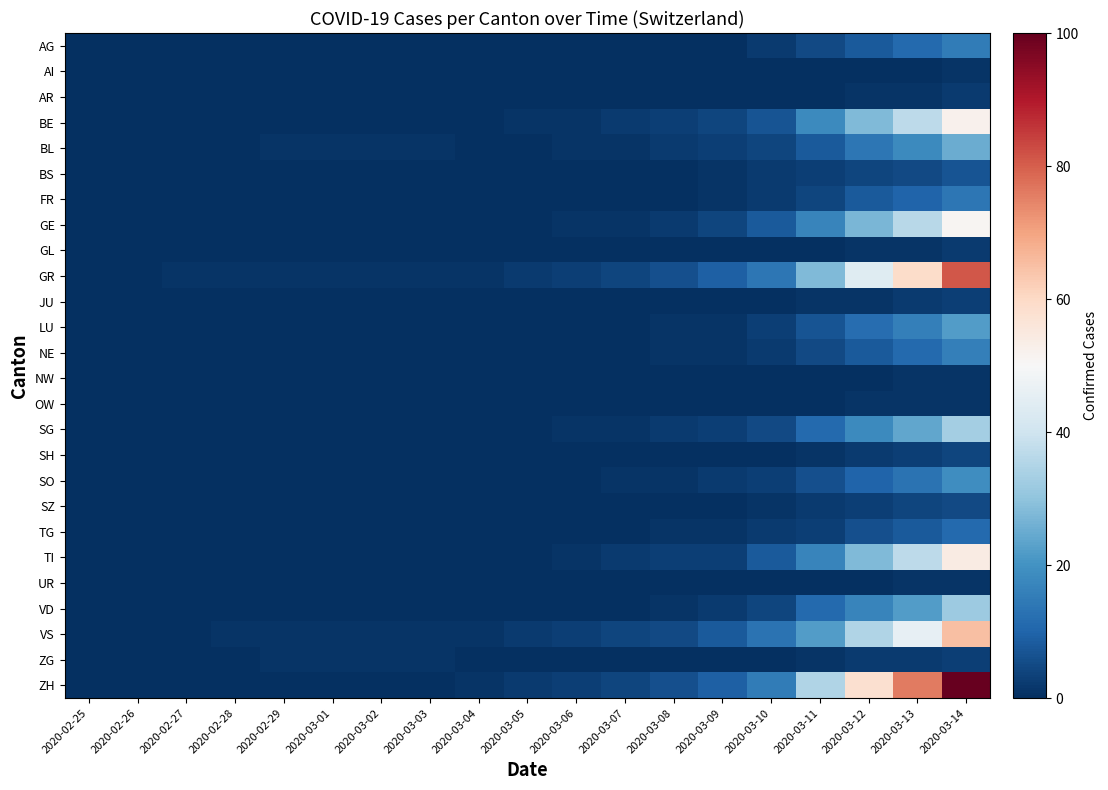

Reading left to right, list all the values displayed in this chart.

AG: 2020-02-25=0	2020-02-26=0	2020-02-27=0	2020-02-28=0	2020-02-29=0	2020-03-01=0	2020-03-02=0	2020-03-03=0	2020-03-04=0	2020-03-05=0	2020-03-06=0	2020-03-07=0	2020-03-08=0	2020-03-09=0	2020-03-10=2	2020-03-11=5	2020-03-12=8	2020-03-13=11	2020-03-14=15
AI: 2020-02-25=0	2020-02-26=0	2020-02-27=0	2020-02-28=0	2020-02-29=0	2020-03-01=0	2020-03-02=0	2020-03-03=0	2020-03-04=0	2020-03-05=0	2020-03-06=0	2020-03-07=0	2020-03-08=0	2020-03-09=0	2020-03-10=0	2020-03-11=0	2020-03-12=0	2020-03-13=0	2020-03-14=1
AR: 2020-02-25=0	2020-02-26=0	2020-02-27=0	2020-02-28=0	2020-02-29=0	2020-03-01=0	2020-03-02=0	2020-03-03=0	2020-03-04=0	2020-03-05=0	2020-03-06=0	2020-03-07=0	2020-03-08=0	2020-03-09=0	2020-03-10=0	2020-03-11=0	2020-03-12=1	2020-03-13=1	2020-03-14=2
BE: 2020-02-25=0	2020-02-26=0	2020-02-27=0	2020-02-28=0	2020-02-29=0	2020-03-01=0	2020-03-02=0	2020-03-03=0	2020-03-04=0	2020-03-05=1	2020-03-06=1	2020-03-07=2	2020-03-08=3	2020-03-09=4	2020-03-10=7	2020-03-11=18	2020-03-12=28	2020-03-13=37	2020-03-14=52
BL: 2020-02-25=0	2020-02-26=0	2020-02-27=0	2020-02-28=0	2020-02-29=1	2020-03-01=1	2020-03-02=1	2020-03-03=1	2020-03-04=0	2020-03-05=0	2020-03-06=1	2020-03-07=1	2020-03-08=2	2020-03-09=3	2020-03-10=4	2020-03-11=8	2020-03-12=14	2020-03-13=18	2020-03-14=25
BS: 2020-02-25=0	2020-02-26=0	2020-02-27=0	2020-02-28=0	2020-02-29=0	2020-03-01=0	2020-03-02=0	2020-03-03=0	2020-03-04=0	2020-03-05=0	2020-03-06=0	2020-03-07=0	2020-03-08=0	2020-03-09=1	2020-03-10=2	2020-03-11=3	2020-03-12=4	2020-03-13=5	2020-03-14=7
FR: 2020-02-25=0	2020-02-26=0	2020-02-27=0	2020-02-28=0	2020-02-29=0	2020-03-01=0	2020-03-02=0	2020-03-03=0	2020-03-04=0	2020-03-05=0	2020-03-06=0	2020-03-07=0	2020-03-08=0	2020-03-09=1	2020-03-10=2	2020-03-11=4	2020-03-12=8	2020-03-13=10	2020-03-14=14
GE: 2020-02-25=0	2020-02-26=0	2020-02-27=0	2020-02-28=0	2020-02-29=0	2020-03-01=0	2020-03-02=0	2020-03-03=0	2020-03-04=0	2020-03-05=0	2020-03-06=1	2020-03-07=1	2020-03-08=2	2020-03-09=4	2020-03-10=8	2020-03-11=17	2020-03-12=27	2020-03-13=36	2020-03-14=51
GL: 2020-02-25=0	2020-02-26=0	2020-02-27=0	2020-02-28=0	2020-02-29=0	2020-03-01=0	2020-03-02=0	2020-03-03=0	2020-03-04=0	2020-03-05=0	2020-03-06=0	2020-03-07=0	2020-03-08=0	2020-03-09=0	2020-03-10=0	2020-03-11=0	2020-03-12=1	2020-03-13=1	2020-03-14=2
GR: 2020-02-25=0	2020-02-26=0	2020-02-27=1	2020-02-28=1	2020-02-29=1	2020-03-01=1	2020-03-02=1	2020-03-03=1	2020-03-04=1	2020-03-05=2	2020-03-06=3	2020-03-07=4	2020-03-08=6	2020-03-09=9	2020-03-10=14	2020-03-11=28	2020-03-12=44	2020-03-13=59	2020-03-14=81
JU: 2020-02-25=0	2020-02-26=0	2020-02-27=0	2020-02-28=0	2020-02-29=0	2020-03-01=0	2020-03-02=0	2020-03-03=0	2020-03-04=0	2020-03-05=0	2020-03-06=0	2020-03-07=0	2020-03-08=0	2020-03-09=0	2020-03-10=0	2020-03-11=1	2020-03-12=1	2020-03-13=2	2020-03-14=3
LU: 2020-02-25=0	2020-02-26=0	2020-02-27=0	2020-02-28=0	2020-02-29=0	2020-03-01=0	2020-03-02=0	2020-03-03=0	2020-03-04=0	2020-03-05=0	2020-03-06=0	2020-03-07=0	2020-03-08=1	2020-03-09=1	2020-03-10=3	2020-03-11=7	2020-03-12=12	2020-03-13=16	2020-03-14=22
NE: 2020-02-25=0	2020-02-26=0	2020-02-27=0	2020-02-28=0	2020-02-29=0	2020-03-01=0	2020-03-02=0	2020-03-03=0	2020-03-04=0	2020-03-05=0	2020-03-06=0	2020-03-07=0	2020-03-08=1	2020-03-09=1	2020-03-10=2	2020-03-11=5	2020-03-12=8	2020-03-13=11	2020-03-14=16
NW: 2020-02-25=0	2020-02-26=0	2020-02-27=0	2020-02-28=0	2020-02-29=0	2020-03-01=0	2020-03-02=0	2020-03-03=0	2020-03-04=0	2020-03-05=0	2020-03-06=0	2020-03-07=0	2020-03-08=0	2020-03-09=0	2020-03-10=0	2020-03-11=0	2020-03-12=0	2020-03-13=1	2020-03-14=1
OW: 2020-02-25=0	2020-02-26=0	2020-02-27=0	2020-02-28=0	2020-02-29=0	2020-03-01=0	2020-03-02=0	2020-03-03=0	2020-03-04=0	2020-03-05=0	2020-03-06=0	2020-03-07=0	2020-03-08=0	2020-03-09=0	2020-03-10=0	2020-03-11=0	2020-03-12=1	2020-03-13=1	2020-03-14=1
SG: 2020-02-25=0	2020-02-26=0	2020-02-27=0	2020-02-28=0	2020-02-29=0	2020-03-01=0	2020-03-02=0	2020-03-03=0	2020-03-04=0	2020-03-05=0	2020-03-06=1	2020-03-07=1	2020-03-08=2	2020-03-09=3	2020-03-10=5	2020-03-11=11	2020-03-12=18	2020-03-13=24	2020-03-14=33
SH: 2020-02-25=0	2020-02-26=0	2020-02-27=0	2020-02-28=0	2020-02-29=0	2020-03-01=0	2020-03-02=0	2020-03-03=0	2020-03-04=0	2020-03-05=0	2020-03-06=0	2020-03-07=0	2020-03-08=0	2020-03-09=0	2020-03-10=0	2020-03-11=1	2020-03-12=2	2020-03-13=3	2020-03-14=4
SO: 2020-02-25=0	2020-02-26=0	2020-02-27=0	2020-02-28=0	2020-02-29=0	2020-03-01=0	2020-03-02=0	2020-03-03=0	2020-03-04=0	2020-03-05=0	2020-03-06=0	2020-03-07=1	2020-03-08=1	2020-03-09=2	2020-03-10=3	2020-03-11=6	2020-03-12=10	2020-03-13=13	2020-03-14=19
SZ: 2020-02-25=0	2020-02-26=0	2020-02-27=0	2020-02-28=0	2020-02-29=0	2020-03-01=0	2020-03-02=0	2020-03-03=0	2020-03-04=0	2020-03-05=0	2020-03-06=0	2020-03-07=0	2020-03-08=0	2020-03-09=0	2020-03-10=1	2020-03-11=2	2020-03-12=3	2020-03-13=4	2020-03-14=5
TG: 2020-02-25=0	2020-02-26=0	2020-02-27=0	2020-02-28=0	2020-02-29=0	2020-03-01=0	2020-03-02=0	2020-03-03=0	2020-03-04=0	2020-03-05=0	2020-03-06=0	2020-03-07=0	2020-03-08=1	2020-03-09=1	2020-03-10=2	2020-03-11=3	2020-03-12=6	2020-03-13=8	2020-03-14=11
TI: 2020-02-25=0	2020-02-26=0	2020-02-27=0	2020-02-28=0	2020-02-29=0	2020-03-01=0	2020-03-02=0	2020-03-03=0	2020-03-04=0	2020-03-05=0	2020-03-06=1	2020-03-07=2	2020-03-08=3	2020-03-09=3	2020-03-10=8	2020-03-11=17	2020-03-12=28	2020-03-13=37	2020-03-14=54
UR: 2020-02-25=0	2020-02-26=0	2020-02-27=0	2020-02-28=0	2020-02-29=0	2020-03-01=0	2020-03-02=0	2020-03-03=0	2020-03-04=0	2020-03-05=0	2020-03-06=0	2020-03-07=0	2020-03-08=0	2020-03-09=0	2020-03-10=0	2020-03-11=0	2020-03-12=0	2020-03-13=1	2020-03-14=1
VD: 2020-02-25=0	2020-02-26=0	2020-02-27=0	2020-02-28=0	2020-02-29=0	2020-03-01=0	2020-03-02=0	2020-03-03=0	2020-03-04=0	2020-03-05=0	2020-03-06=0	2020-03-07=0	2020-03-08=1	2020-03-09=2	2020-03-10=4	2020-03-11=11	2020-03-12=17	2020-03-13=22	2020-03-14=32
VS: 2020-02-25=0	2020-02-26=0	2020-02-27=0	2020-02-28=1	2020-02-29=1	2020-03-01=1	2020-03-02=1	2020-03-03=1	2020-03-04=1	2020-03-05=2	2020-03-06=3	2020-03-07=4	2020-03-08=5	2020-03-09=8	2020-03-10=13	2020-03-11=22	2020-03-12=35	2020-03-13=46	2020-03-14=65
ZG: 2020-02-25=0	2020-02-26=0	2020-02-27=0	2020-02-28=0	2020-02-29=1	2020-03-01=1	2020-03-02=1	2020-03-03=1	2020-03-04=0	2020-03-05=0	2020-03-06=0	2020-03-07=0	2020-03-08=0	2020-03-09=0	2020-03-10=0	2020-03-11=1	2020-03-12=2	2020-03-13=2	2020-03-14=3
ZH: 2020-02-25=0	2020-02-26=0	2020-02-27=0	2020-02-28=0	2020-02-29=0	2020-03-01=0	2020-03-02=0	2020-03-03=0	2020-03-04=1	2020-03-05=2	2020-03-06=3	2020-03-07=4	2020-03-08=6	2020-03-09=9	2020-03-10=15	2020-03-11=35	2020-03-12=58	2020-03-13=76	2020-03-14=100